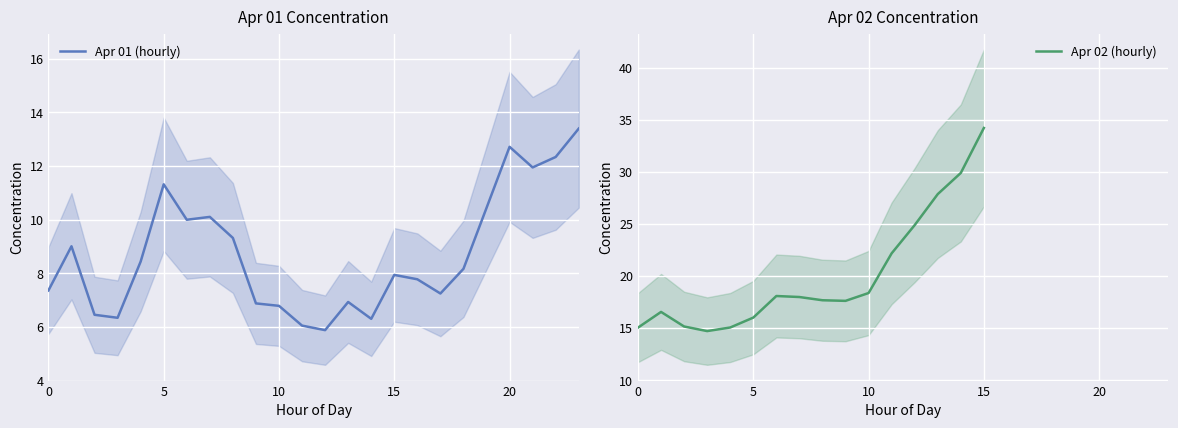

What is the label of the 12th point from the left?

11